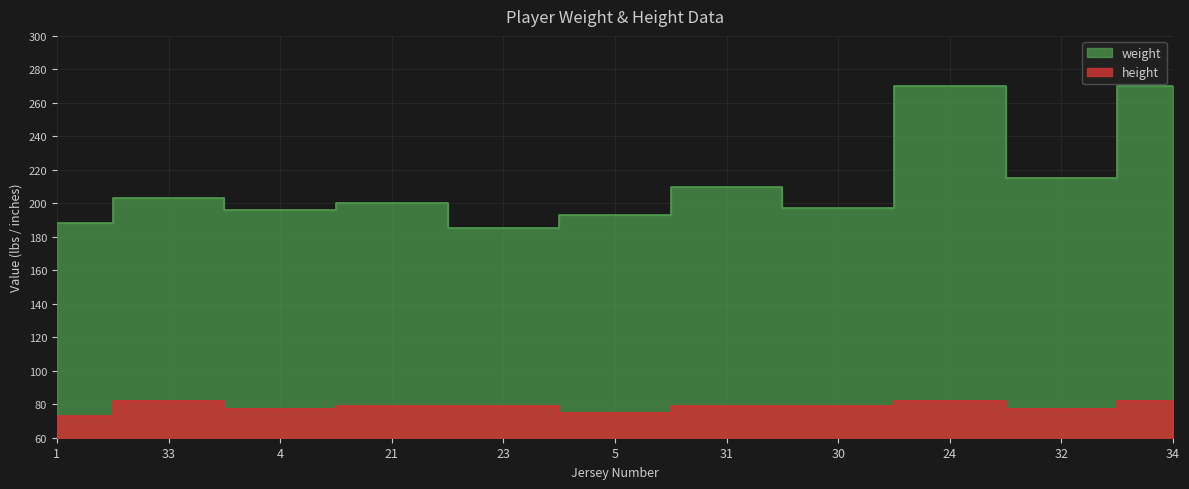

What are all the series names shown in the legend?

weight, height